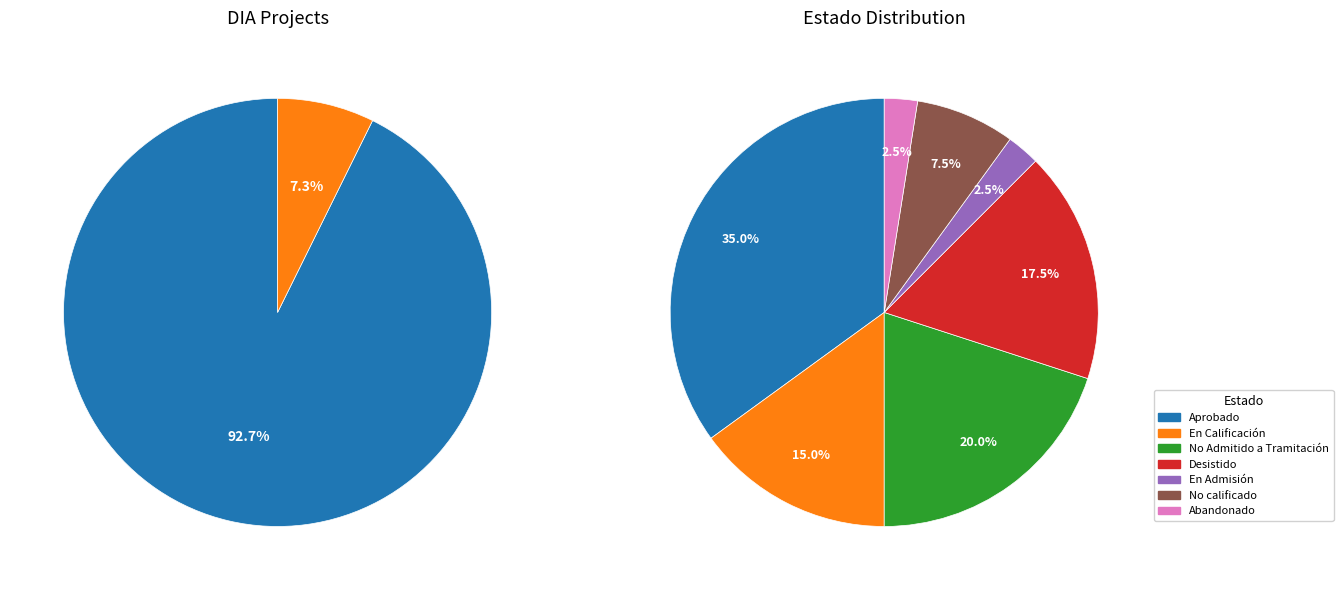

To the nearest percent, what is the difference between the En Calificación and Desistido slice percentages?

2%